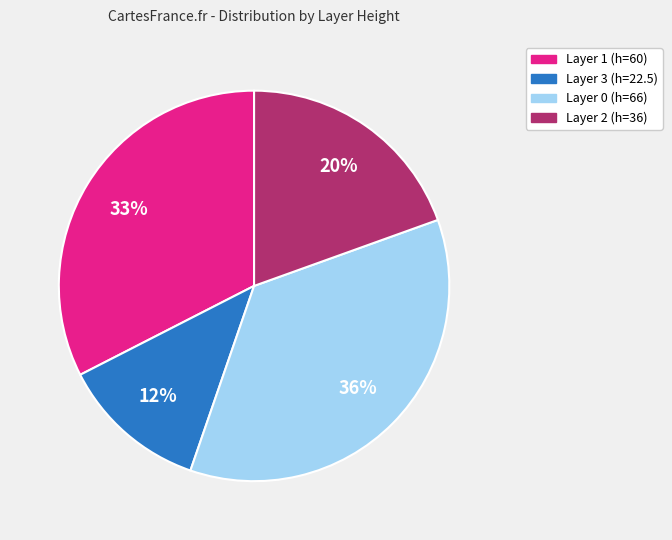

To the nearest percent, what is the average slice percentage?

25%